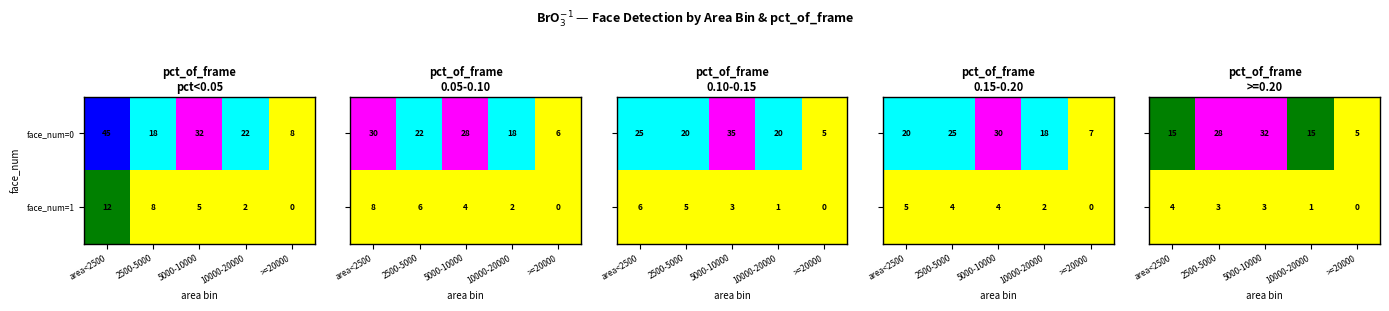

The face_num=1 series shows 12 at area<2500. True or false?

True